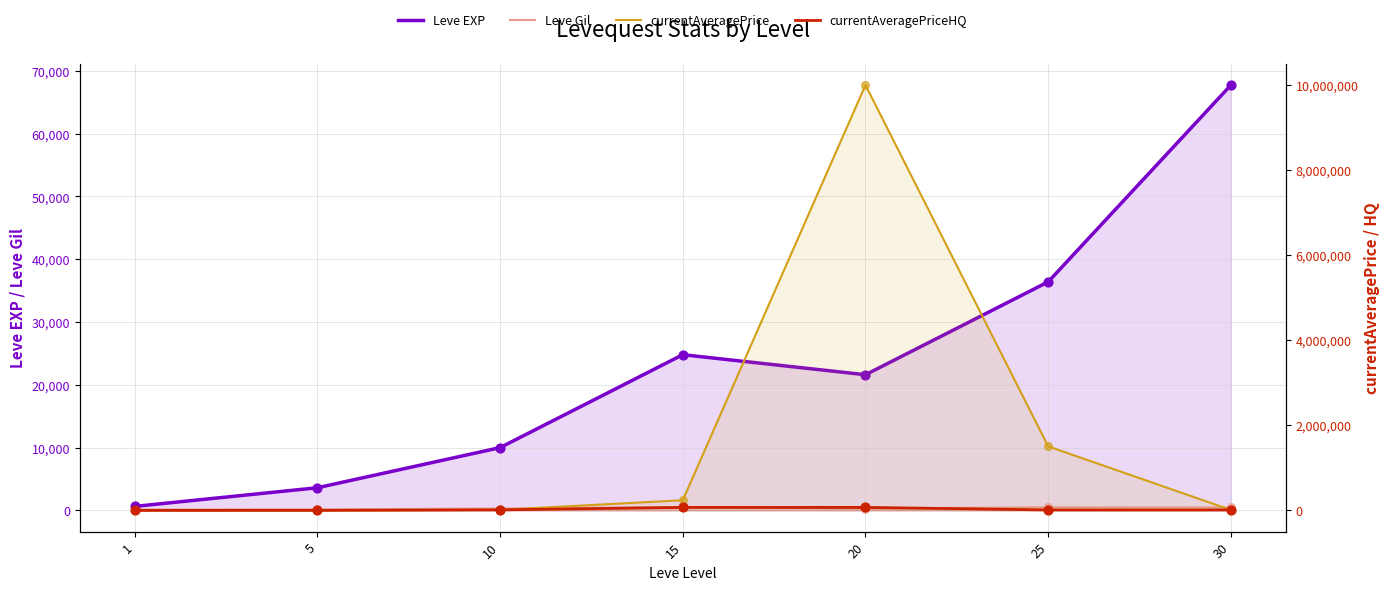

What are all the series names shown in the legend?

Leve EXP, Leve Gil, currentAveragePrice, currentAveragePriceHQ